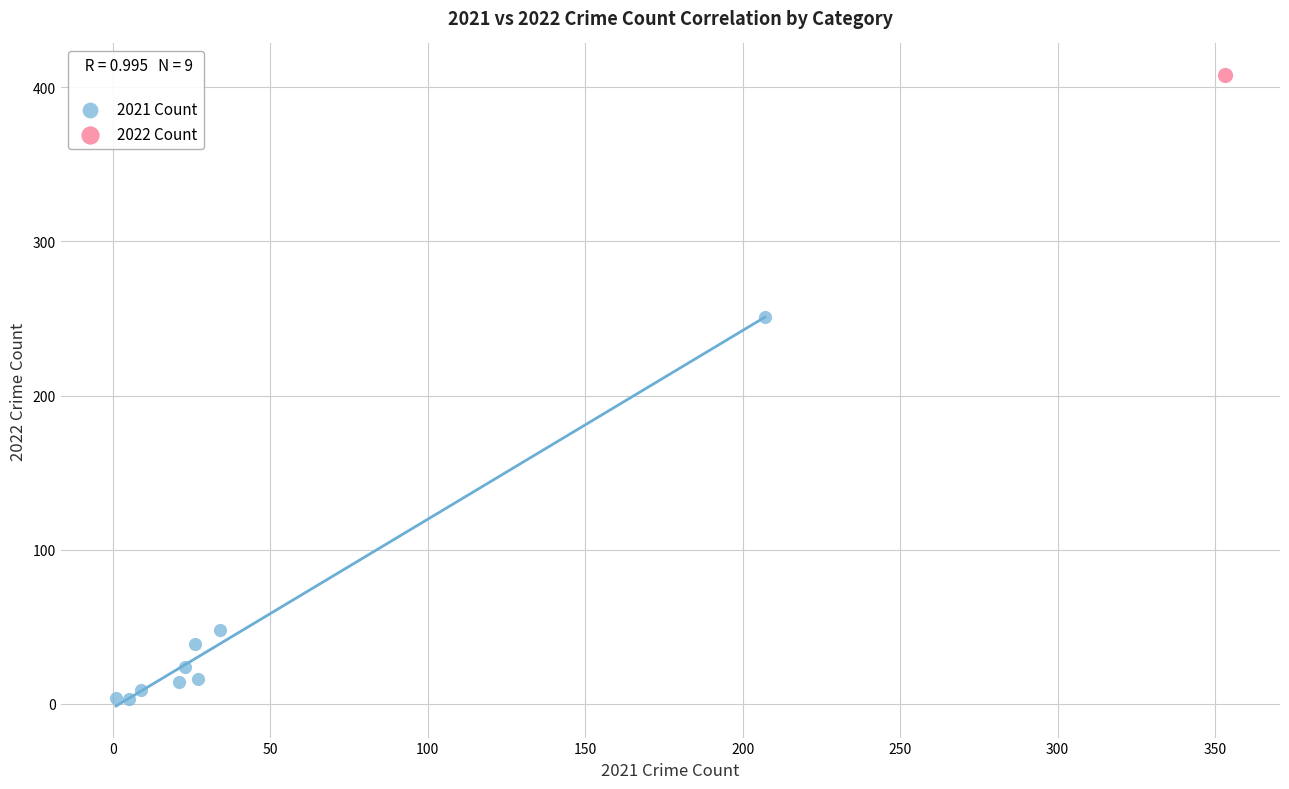

What are all the series names shown in the legend?

2021 Count, 2022 Count